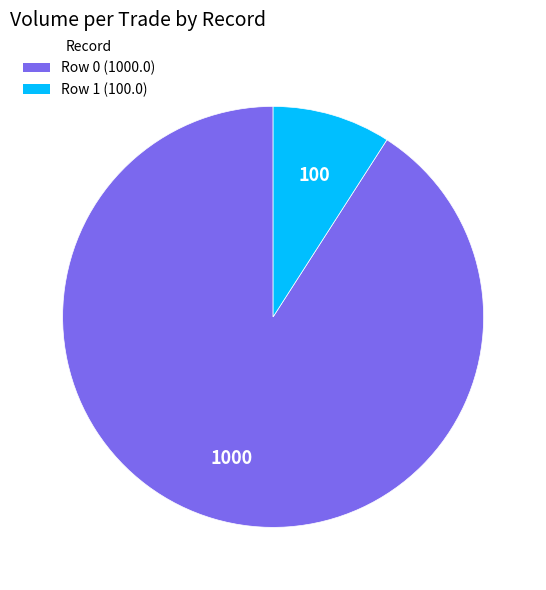

Combined, do Row 1 (100.0) and Row 0 (1000.0) account for over 50%?

Yes